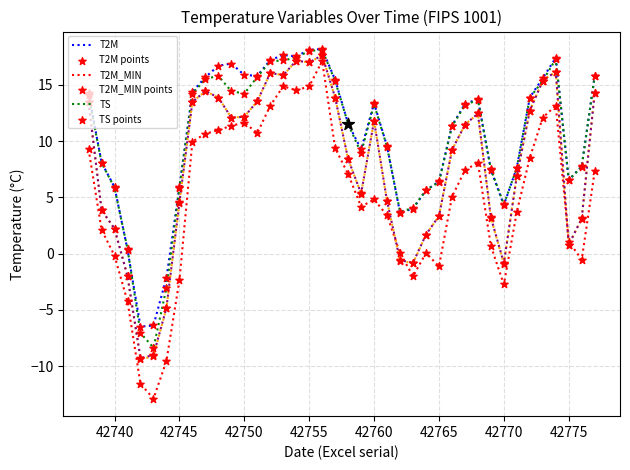

What is the minimum value shown in the chart?

-12.9